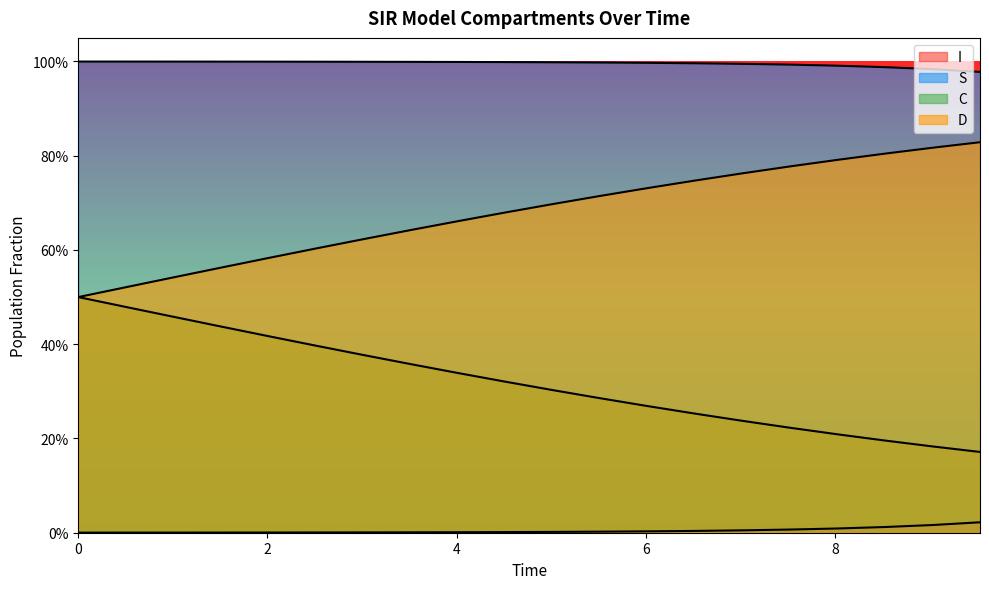

Does the chart have visible grid lines?

No